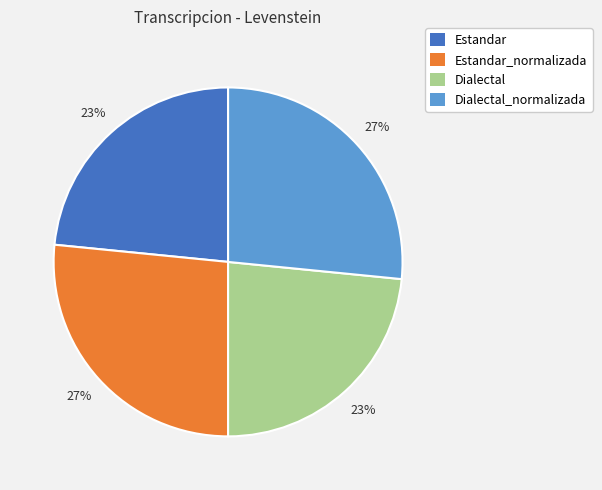

Is there any slice that represents more than half of the pie?

No